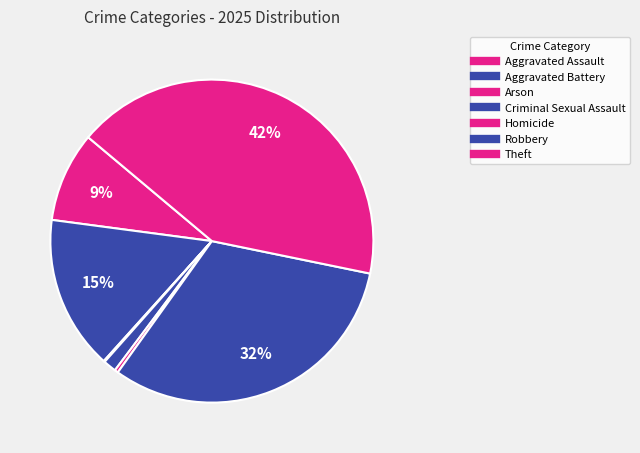

Is it true that Aggravated Assault is 1% of the pie?

False